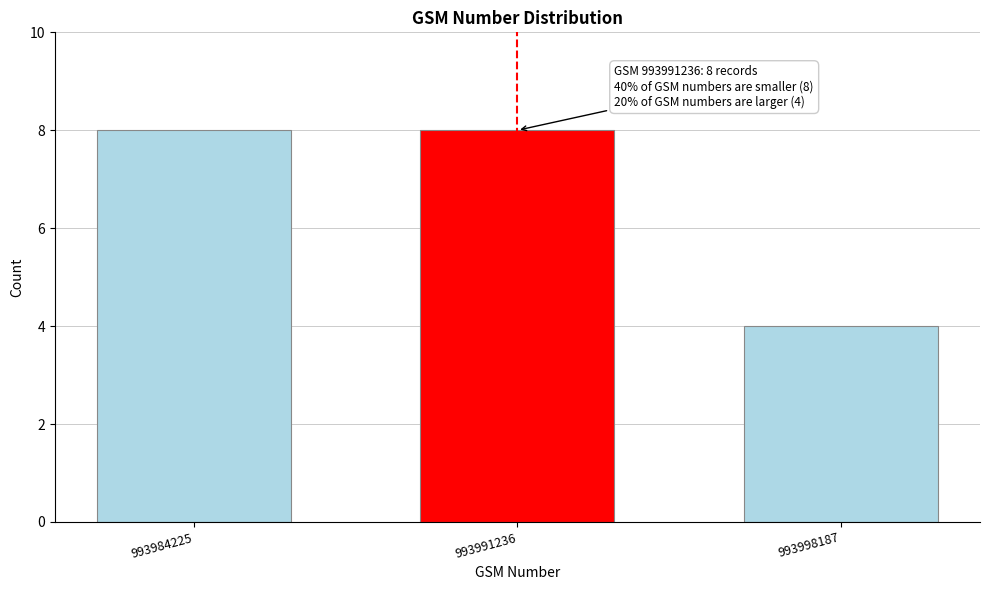

Reading left to right, transcribe all the data shown in this chart.

993984225=8	993991236=8	993998187=4